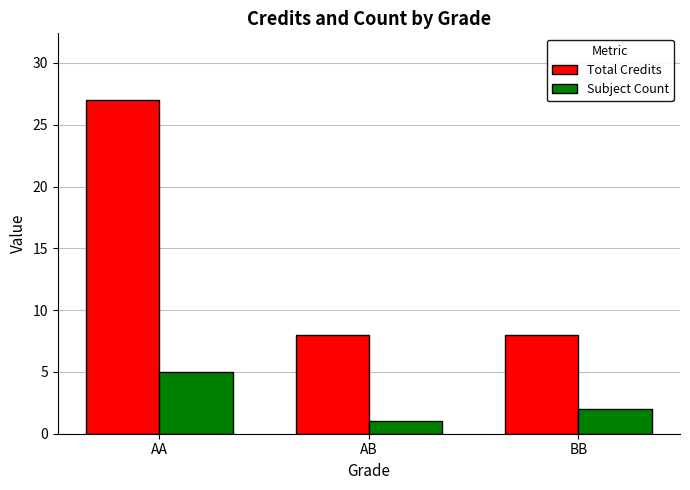

Which series changed the most between AA and BB?

Total Credits